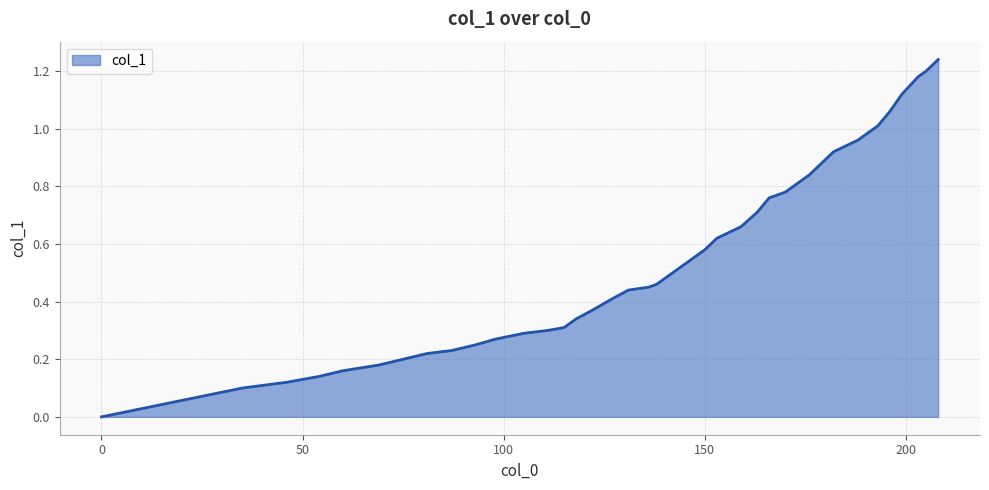

How many lines are shown in the chart?

1